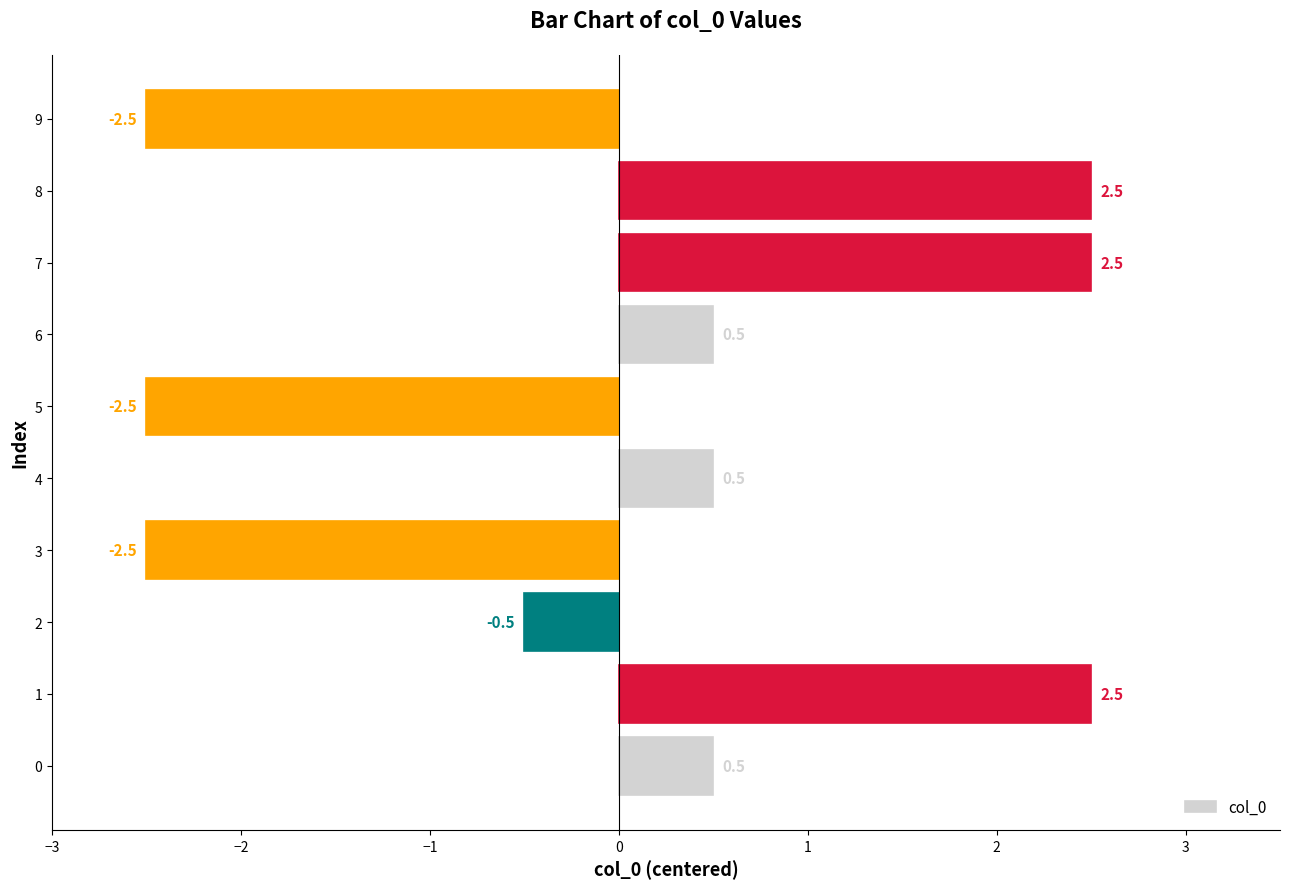

What is the approximate value at 7?

2.5